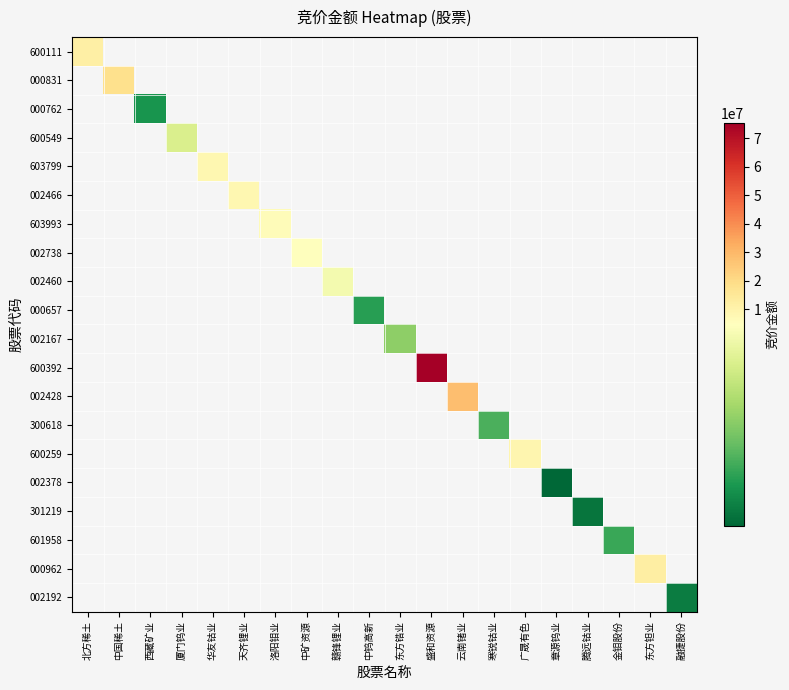

What is the smallest value displayed?

283716.0